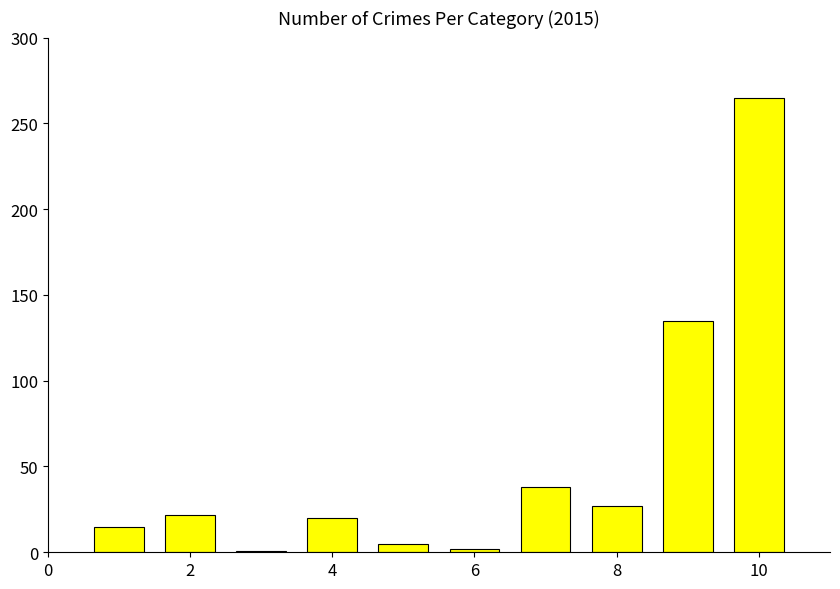

What is the average value?

53